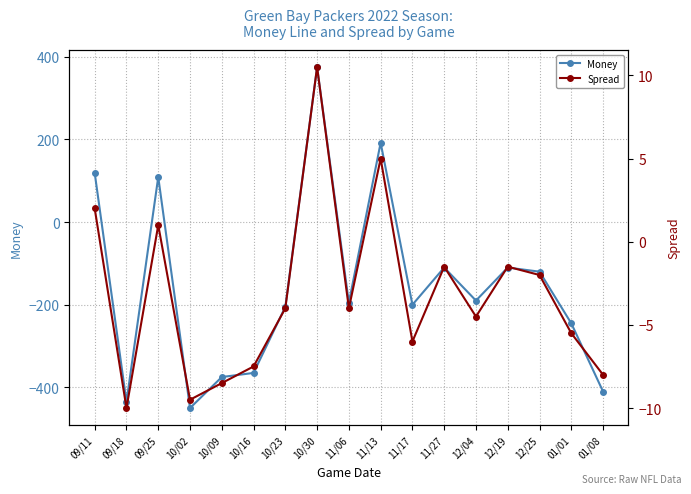

How many data points in Money are less than -195?

8